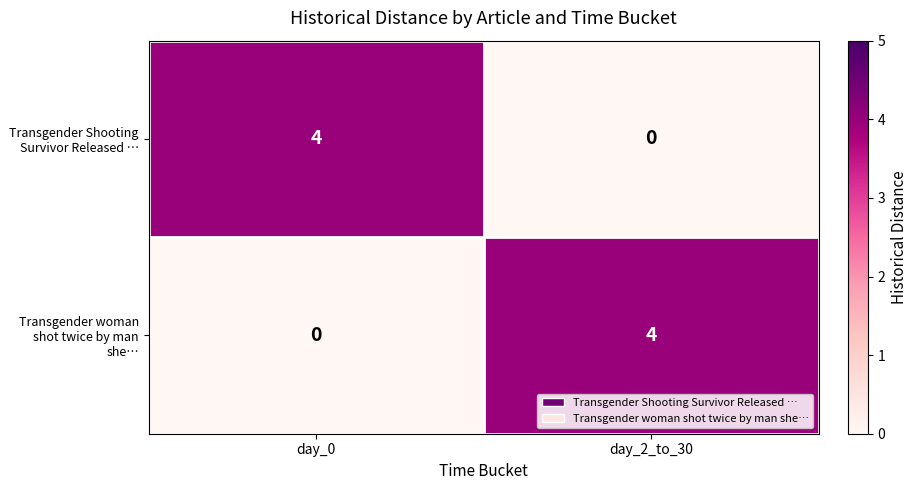

At day_0, list the series in order from largest to smallest.

Transgender Shooting Survivor Released …, Transgender woman shot twice by man she…